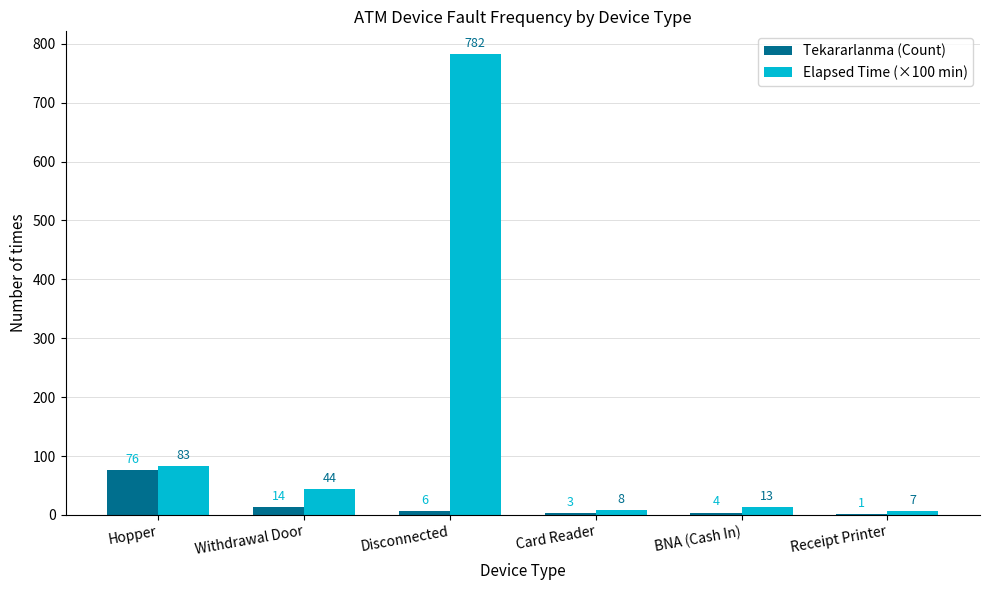

Count the number of categories in the chart.

6